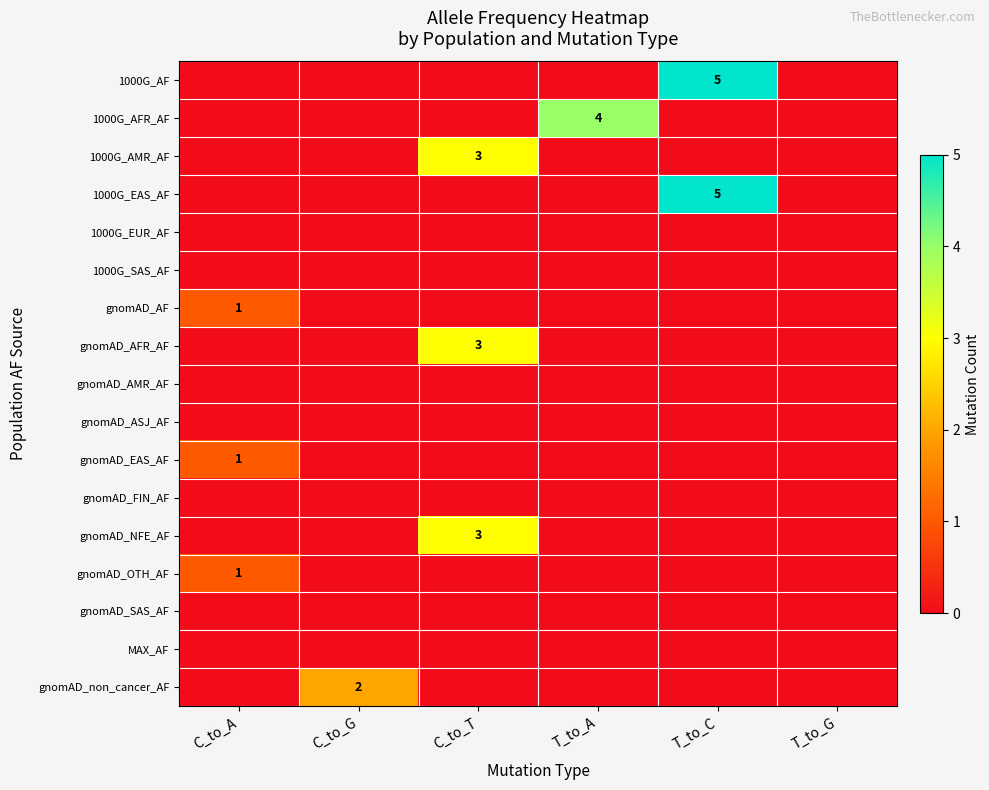

True or false: 1000G_AFR_AF has a value of 4 at T_to_A.

True